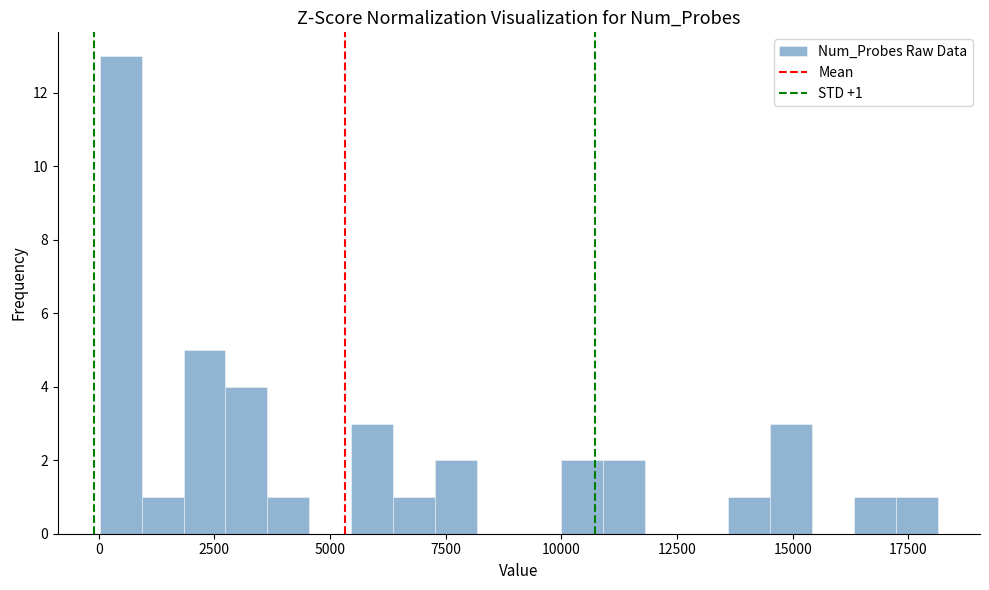

Read against the x-axis, roughly where is the centre of the tallest bar?

500